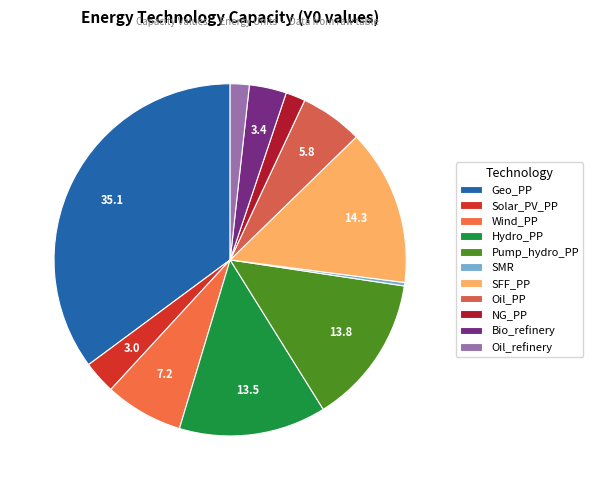

True or false: Wind_PP accounts for 7% of the total.

True